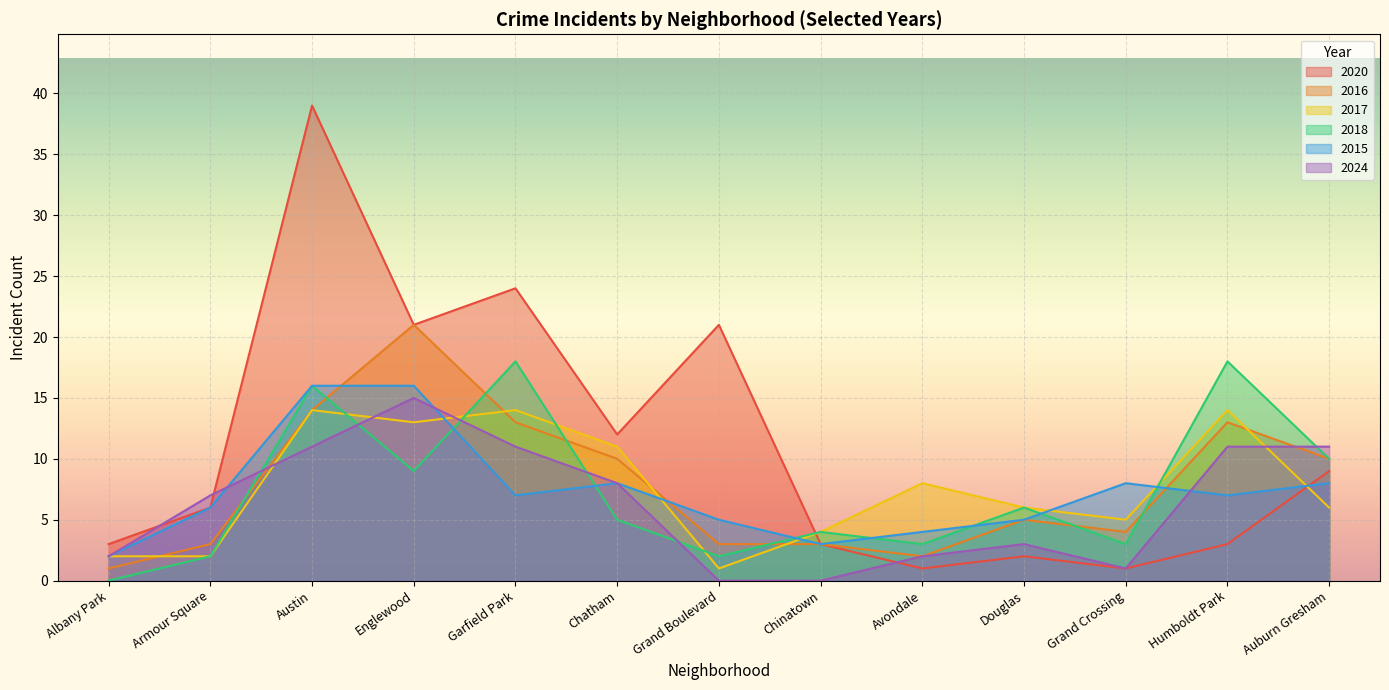

How many lines are shown in the chart?

6